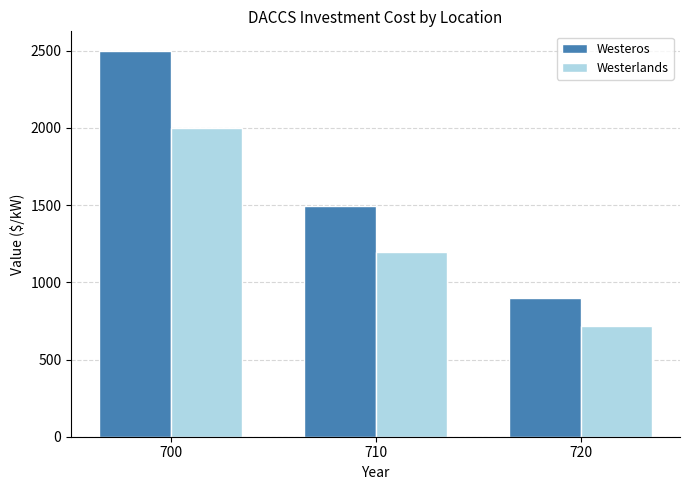

What is the spread (max minus min) of values at 720?

179.2